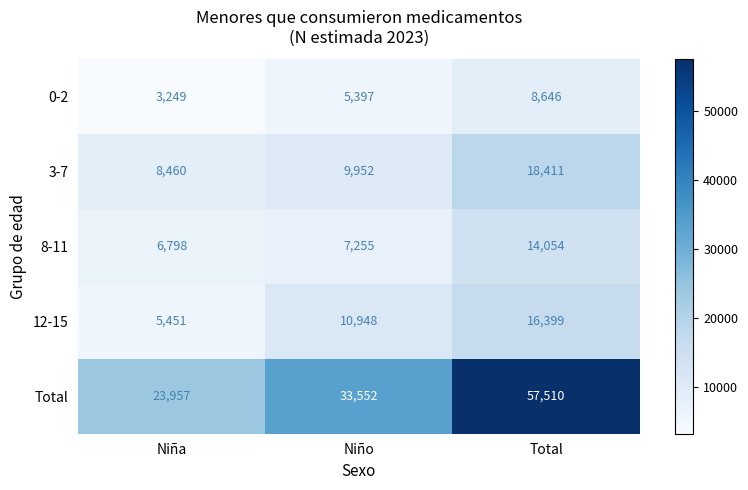

Reading left to right, transcribe all the data shown in this chart.

0-2: 3249	5397	8646
3-7: 8460	9952	18411
8-11: 6798	7255	14054
12-15: 5451	10948	16399
Total: 23957	33552	57510